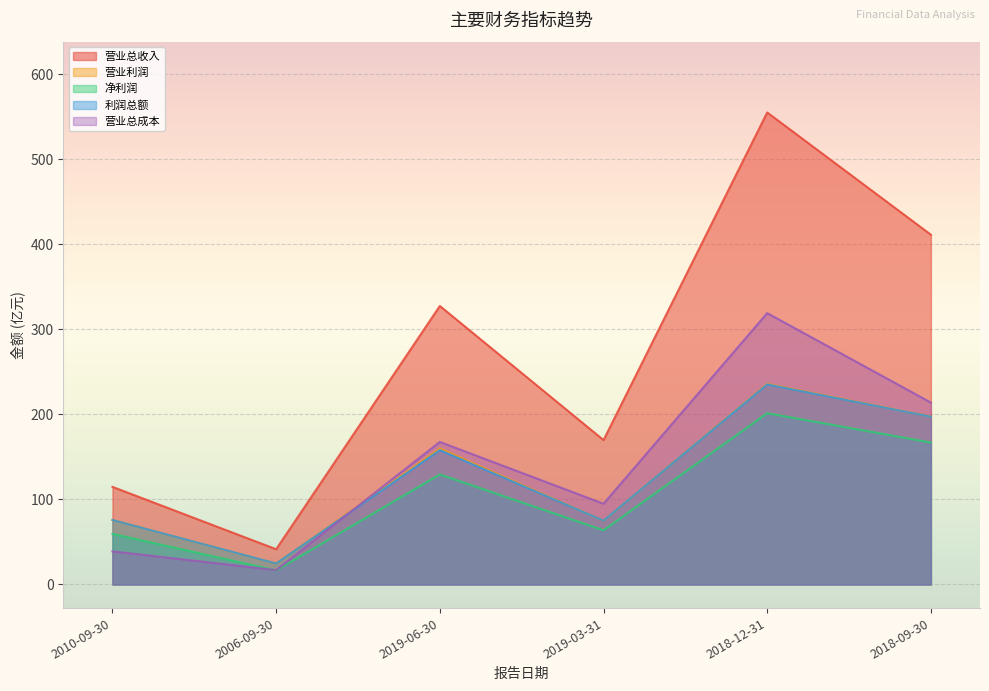

Which has a higher value, 2018-09-30 or 2010-09-30?

2018-09-30